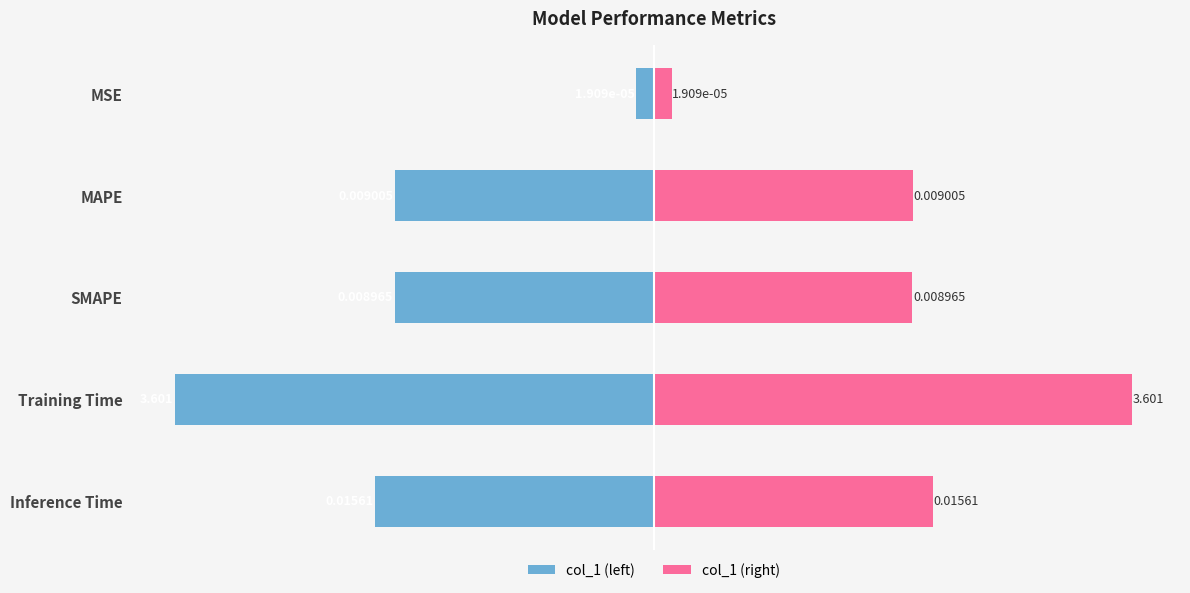

True or false: col_1 (right) has a value of 0.0 at SMAPE.

False